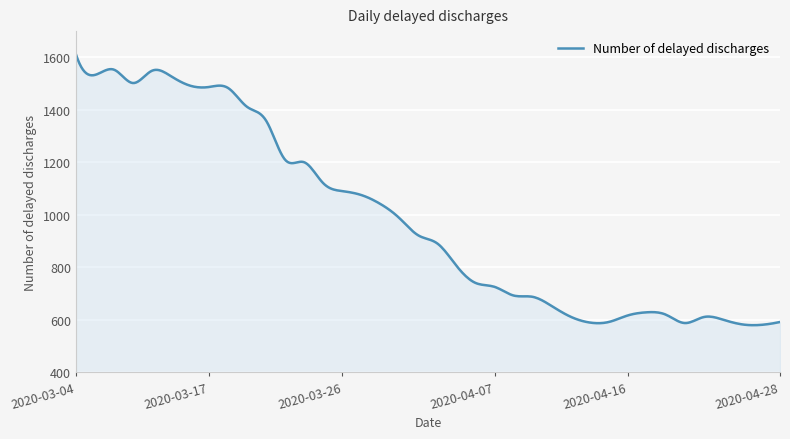

What is the greatest value displayed?

1612.0